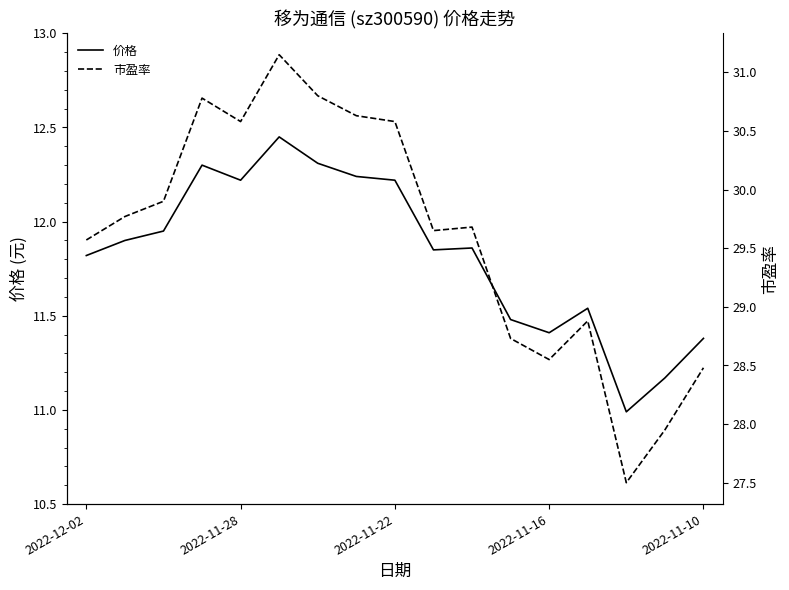

What is the minimum value for 价格?

11.0